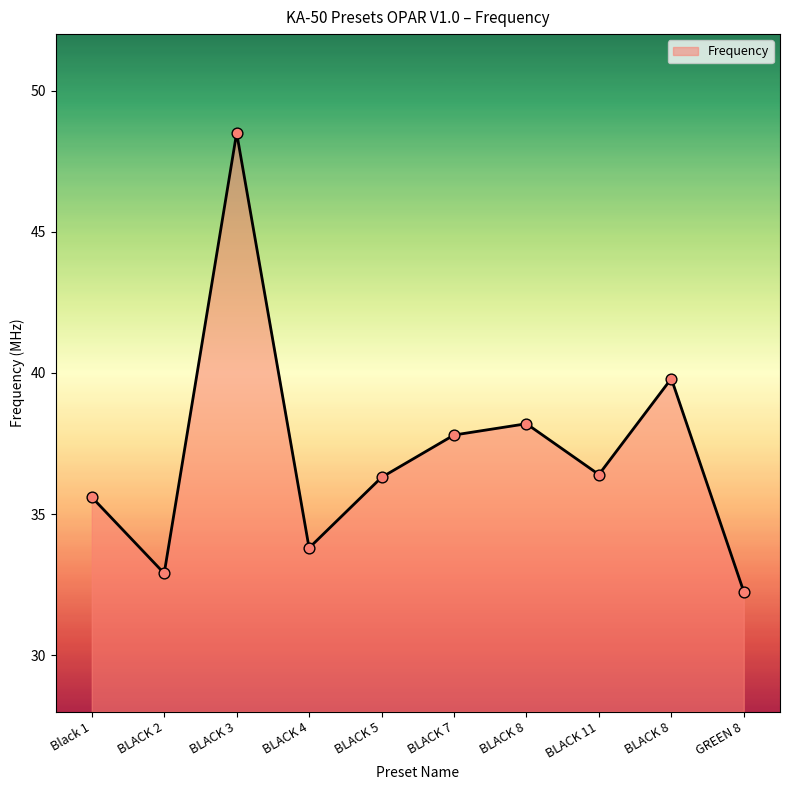

What is the change in value from BLACK 5 to BLACK 7?

+1.5